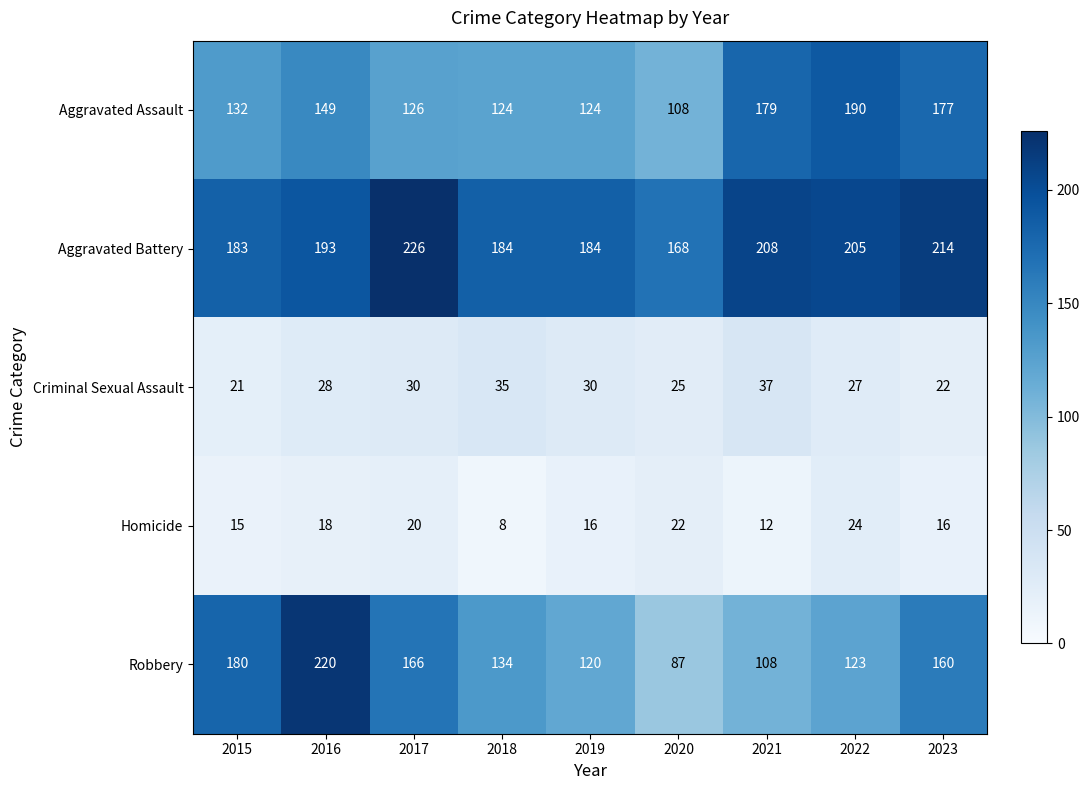

What is the total value across all series at 2019?

474